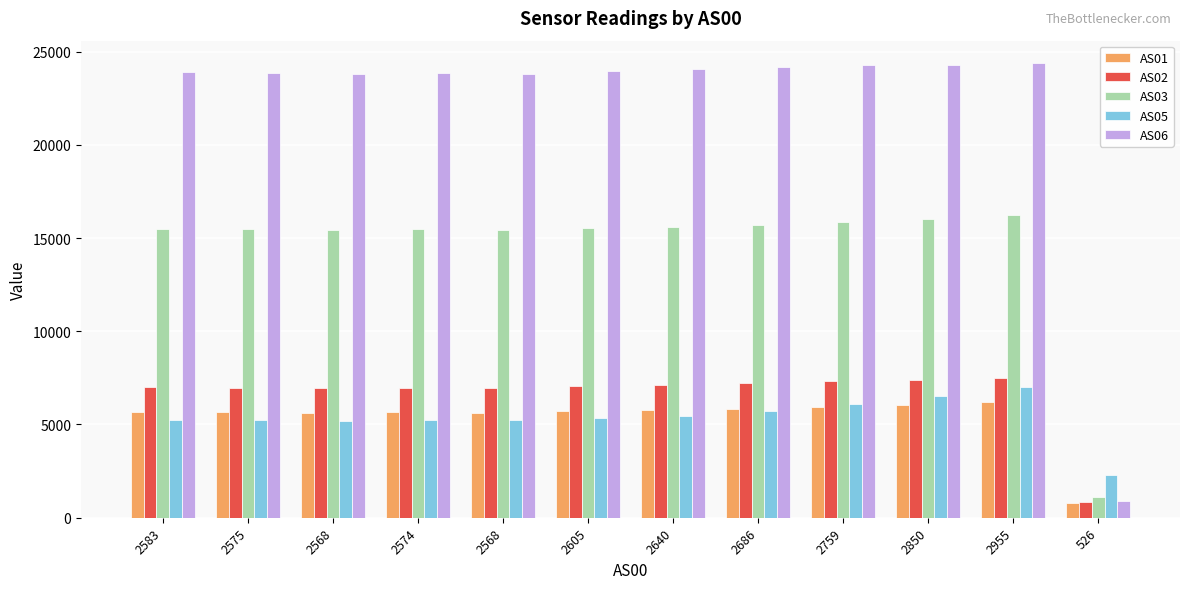

True or false: AS02 has a value of 7119 at 2640.

True